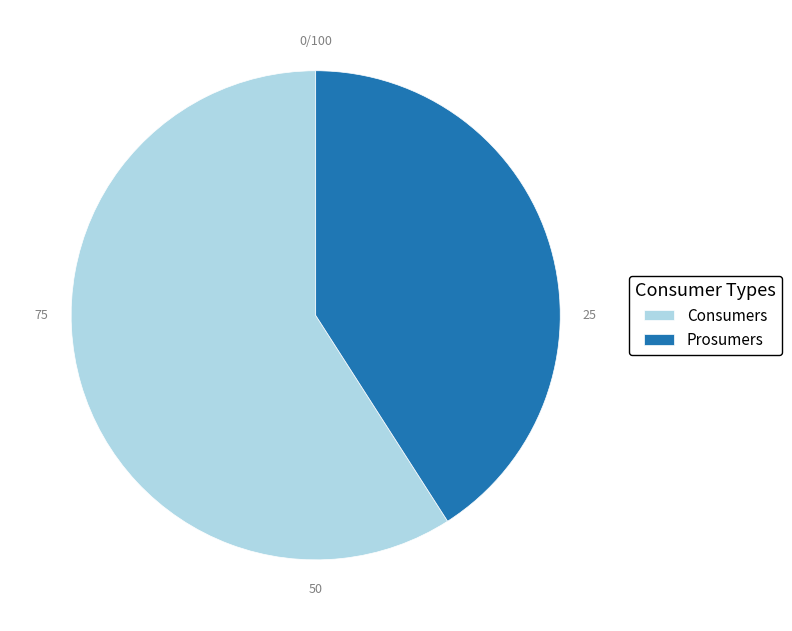

What is the ratio of the value at Prosumers to the value at Consumers?

0.7